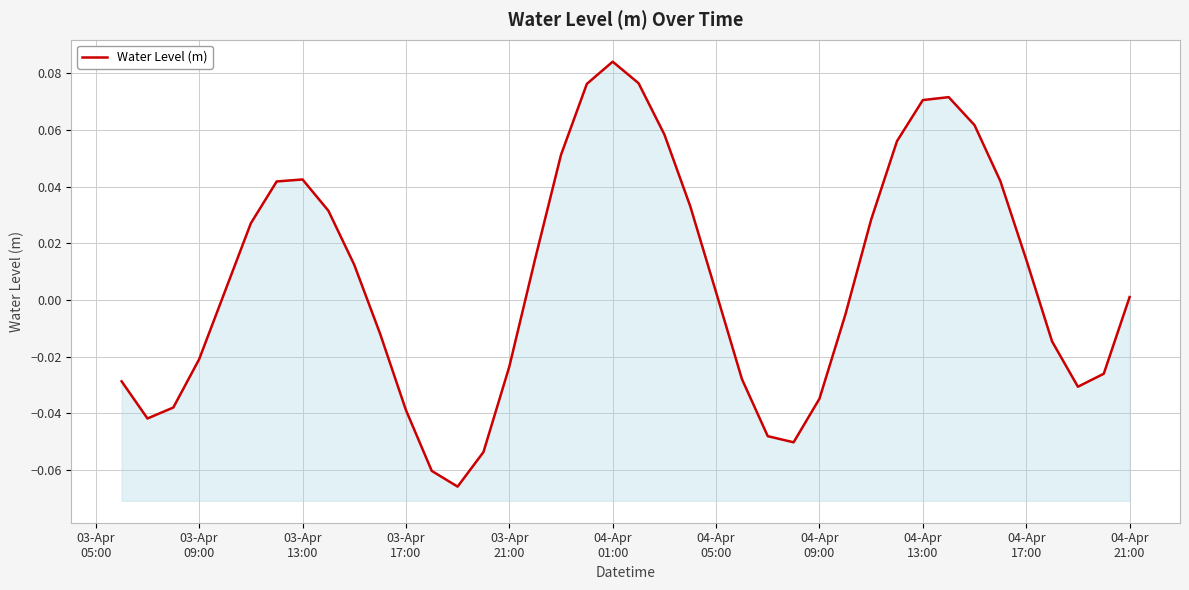

What position from the left is 04-Apr 21:00?

40